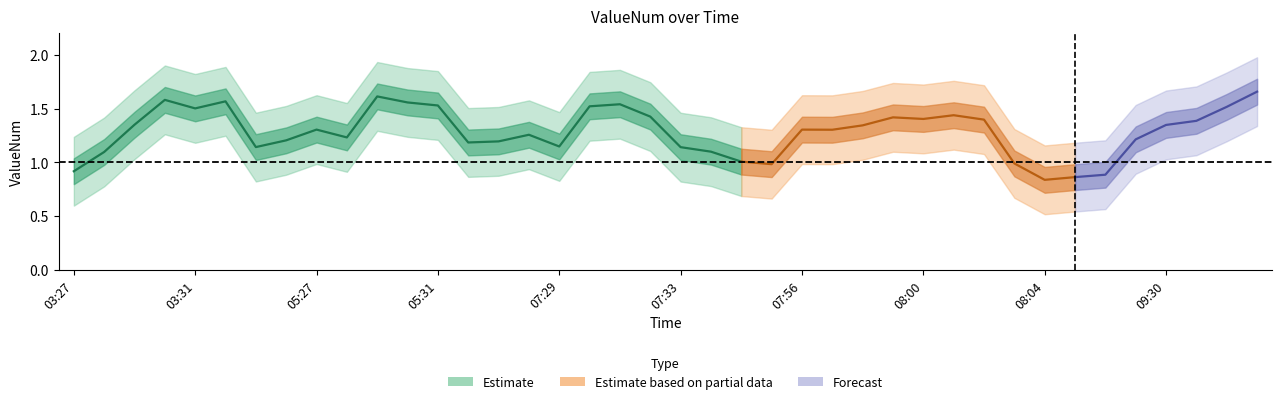

Between 09:30 and 08:02, which is larger?

08:02